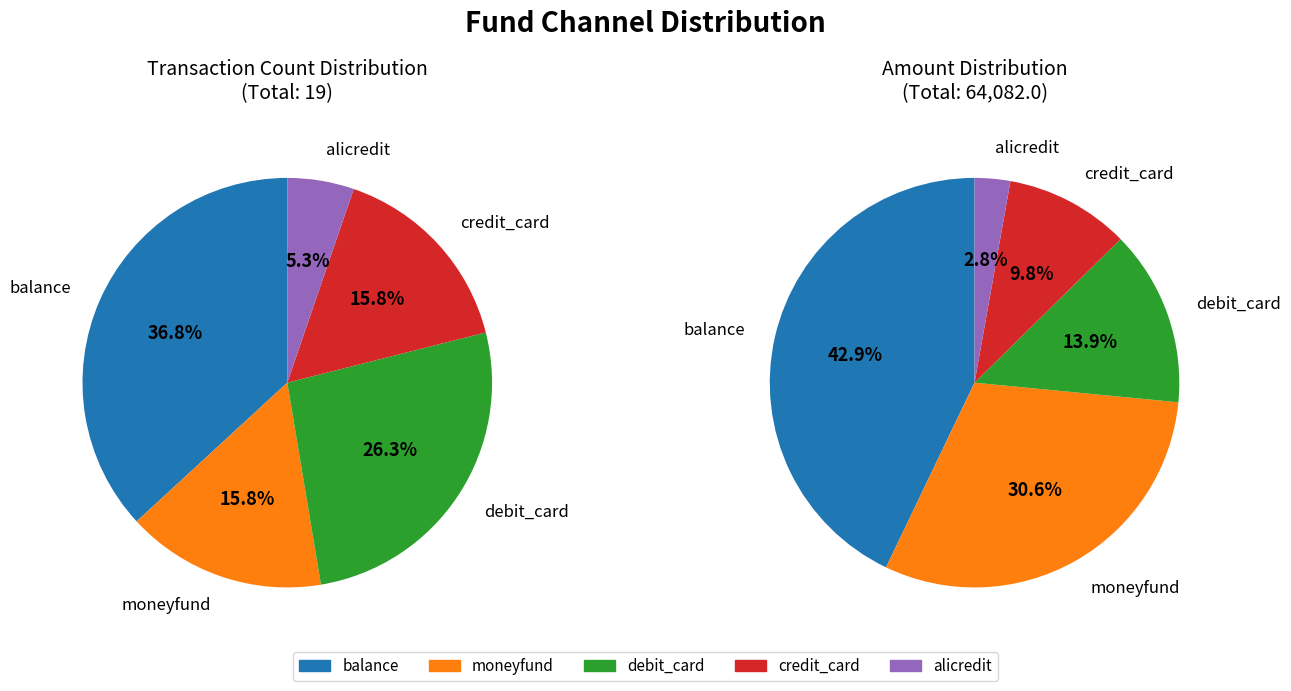

Count the number of slices in the pie.

5